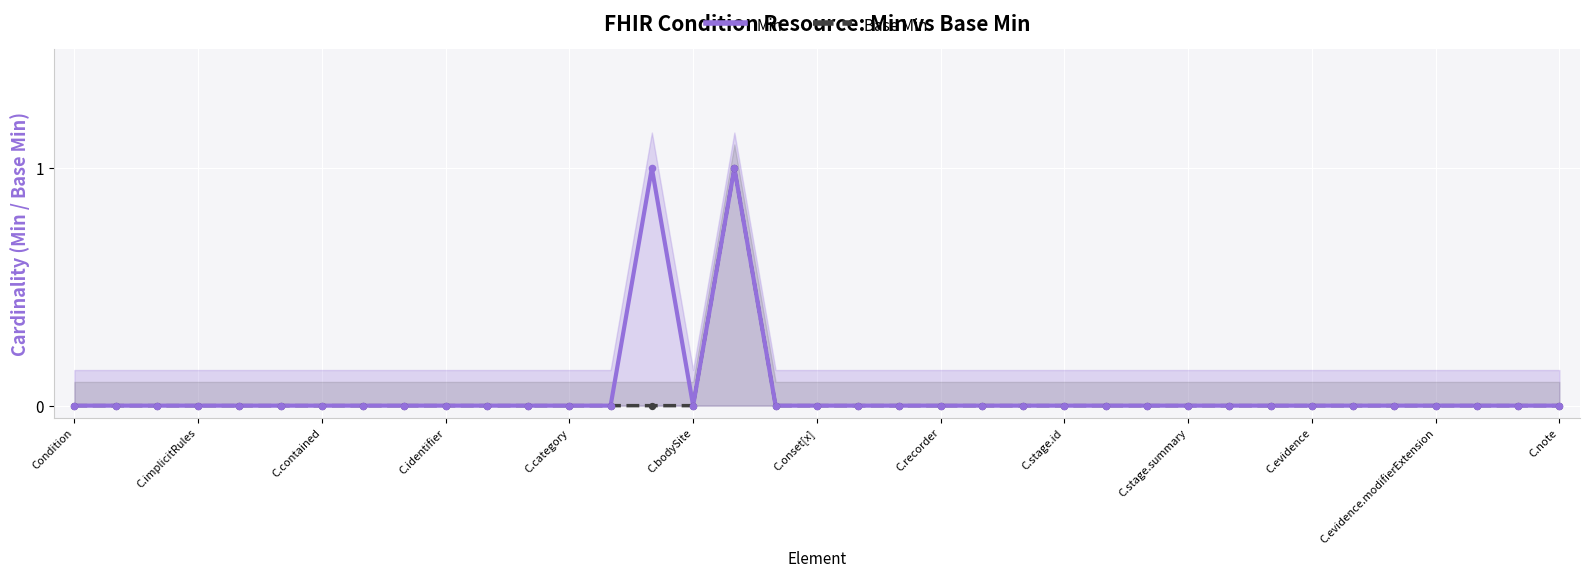

At how many categories does at least one series exceed 0?

2